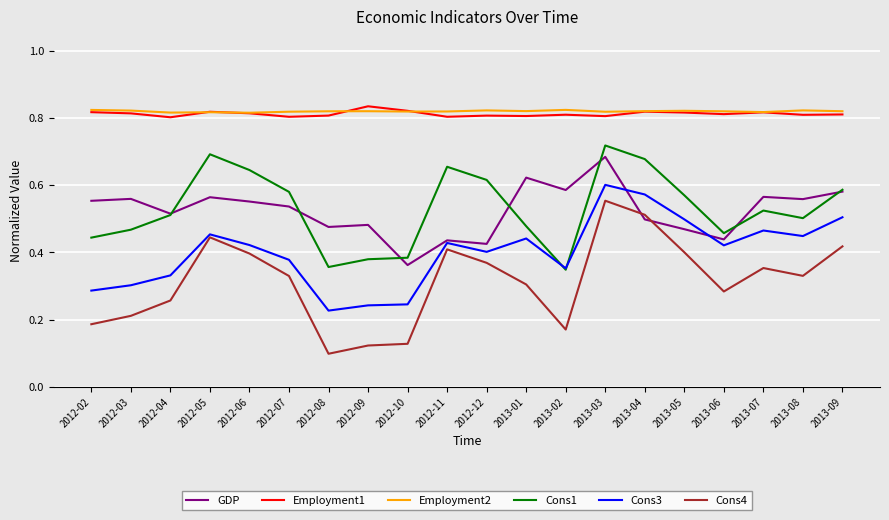

True or false: Cons1 and Cons4 intersect in this chart.

False